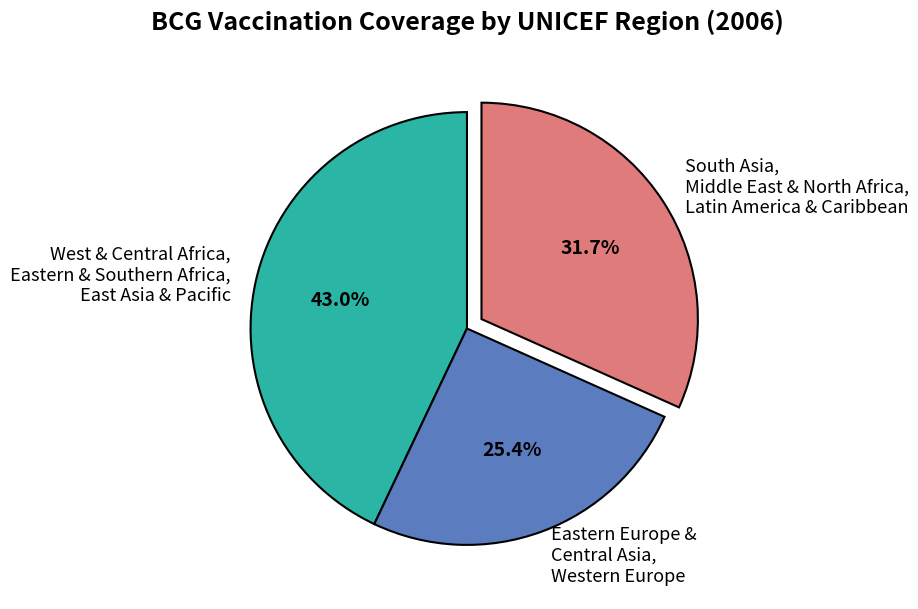

To the nearest percent, what is the average slice percentage?

33%